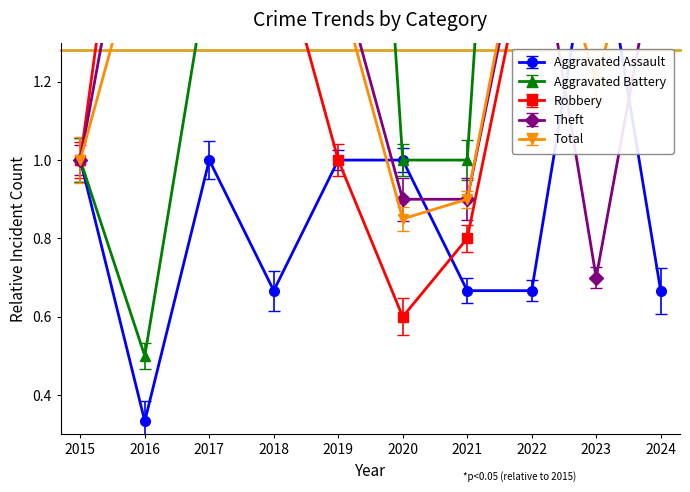

In Robbery, how many points are lower than both neighbors (excluding endpoints)?

1